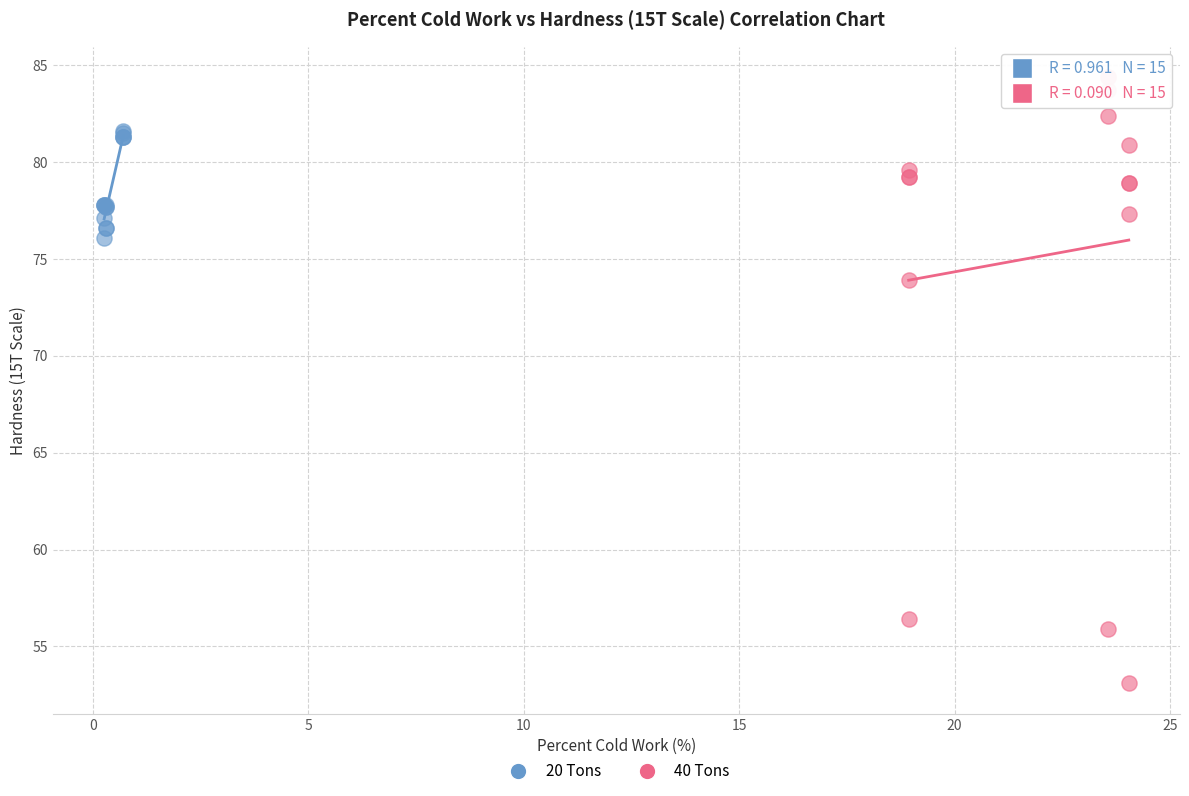

Which series reaches the maximum Y coordinate?

40 Tons